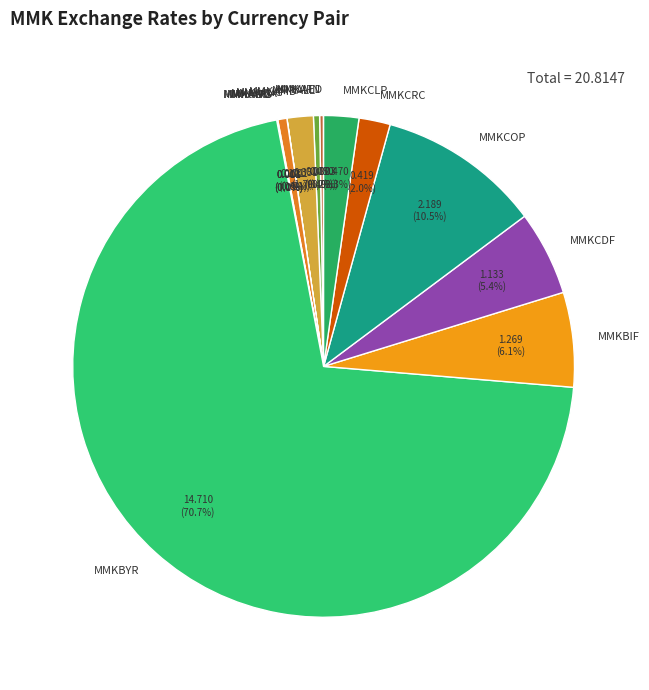

Is there a majority slice in this chart?

Yes